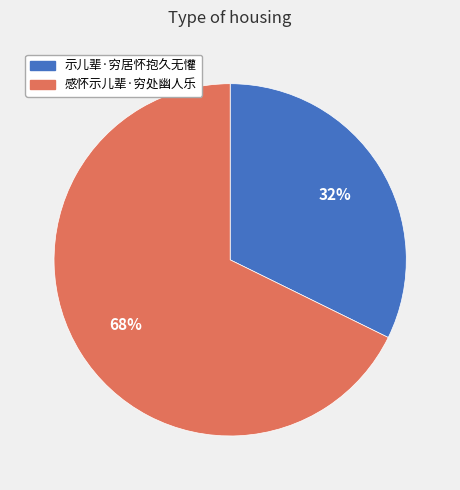

To the nearest percent, what portion does 感怀示儿辈·穷处幽人乐 represent?

68%